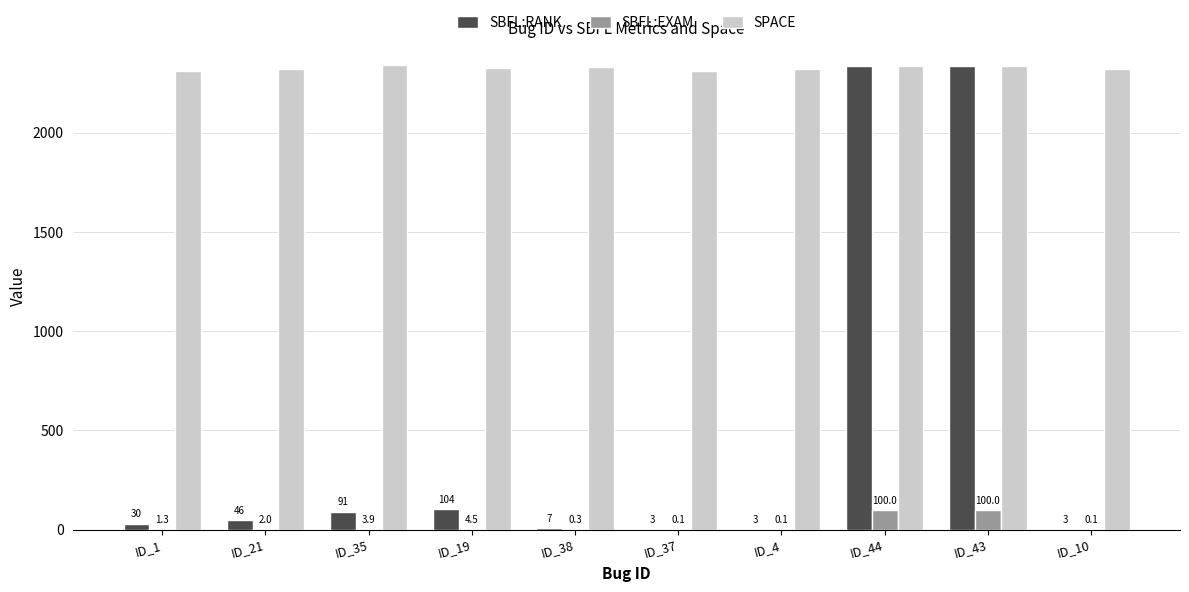

Reading left to right, what are all the values shown in this chart?

SBFL:RANK: 30.0	46.0	91.0	104.0	7.0	3.0	3.0	2337.0	2336.0	3.0
SBFL:EXAM: 1.3	2.0	3.9	4.5	0.3	0.1	0.1	100.0	100.0	0.1
SPACE: 2314.0	2323.0	2341.0	2327.0	2333.0	2314.0	2320.0	2337.0	2336.0	2321.0